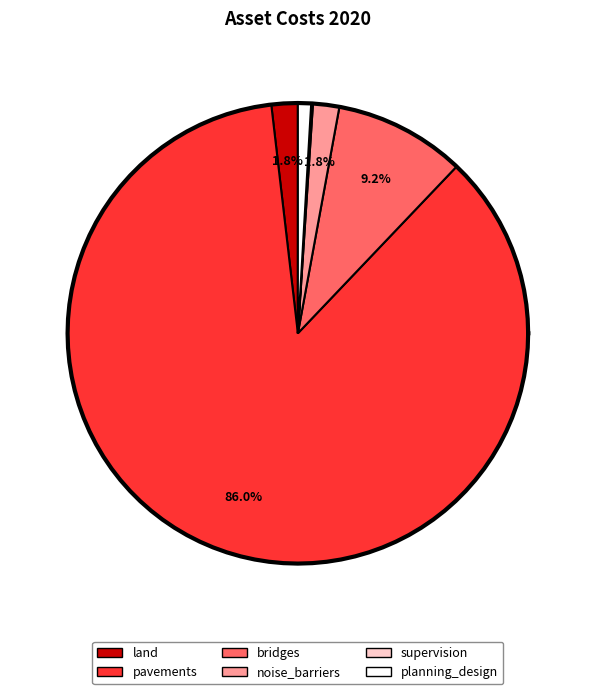

How many slices are in this pie chart?

6